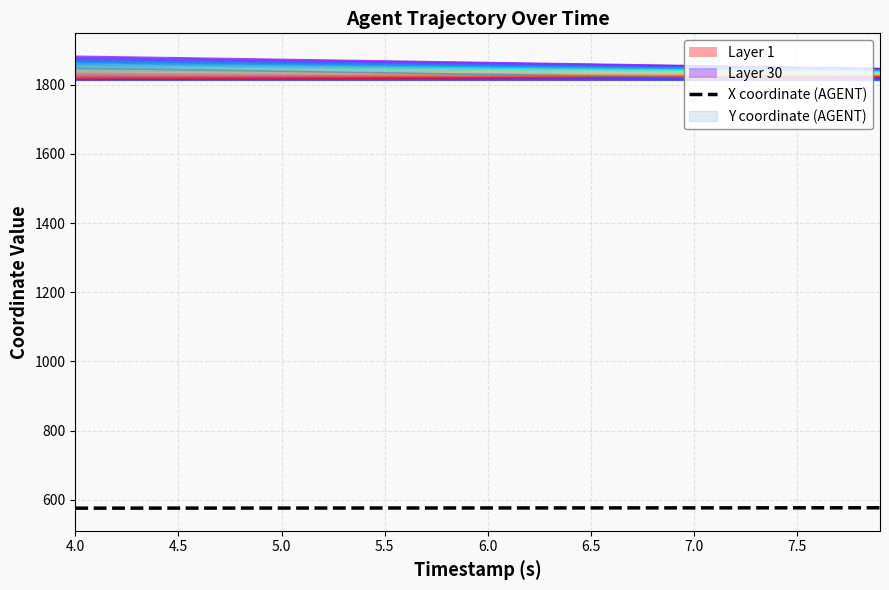

True or false: Layer 30 and X coordinate (AGENT) intersect in this chart.

False